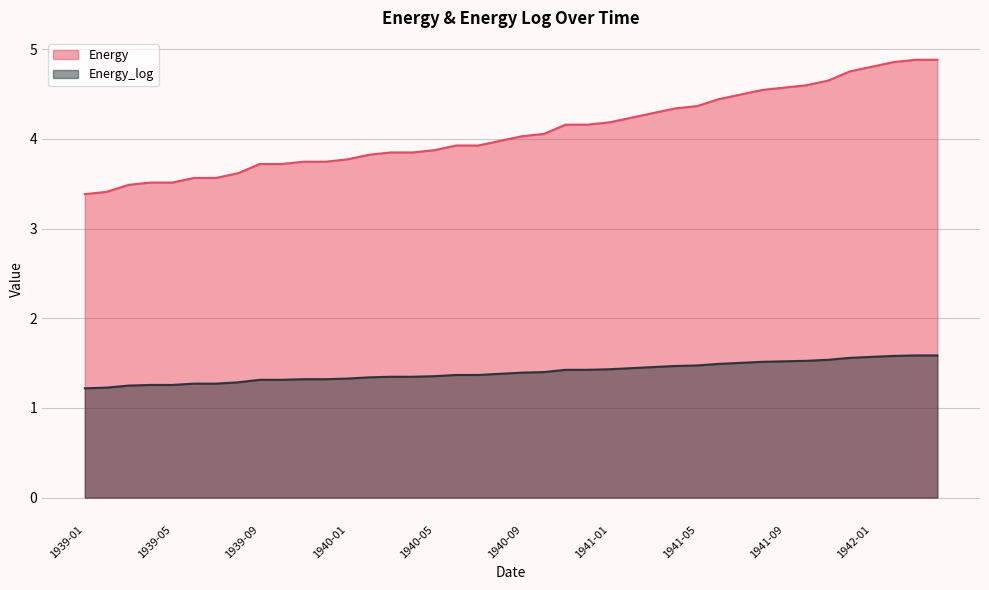

Count the Energy_log values in the range 1 to 2.

40